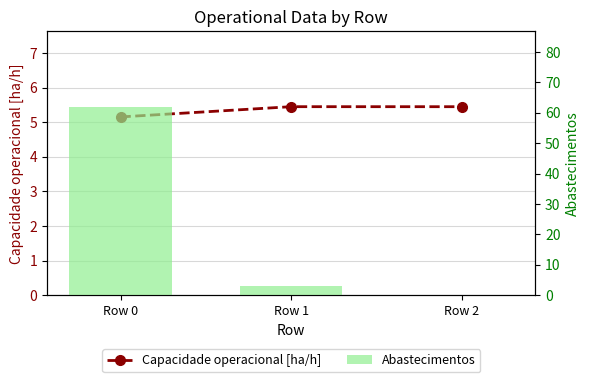

Which label corresponds to the smallest value in the chart?

Row 2